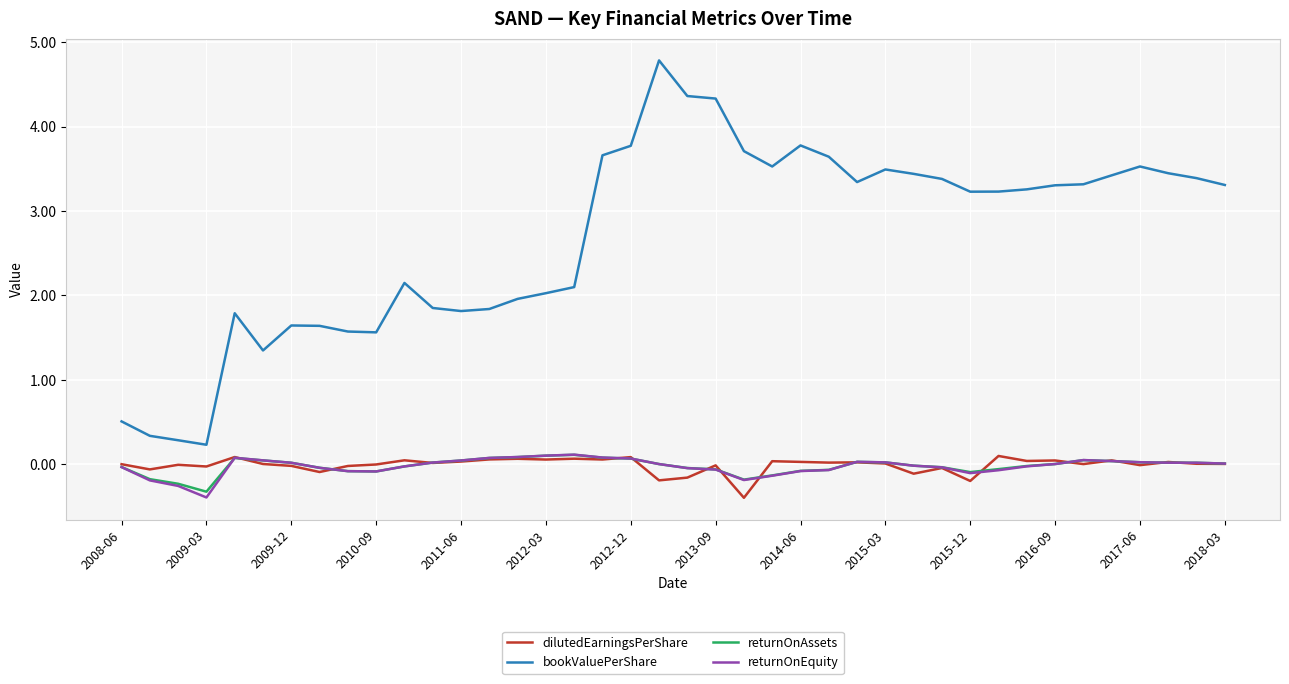

Which series has the largest total across all categories?

bookValuePerShare